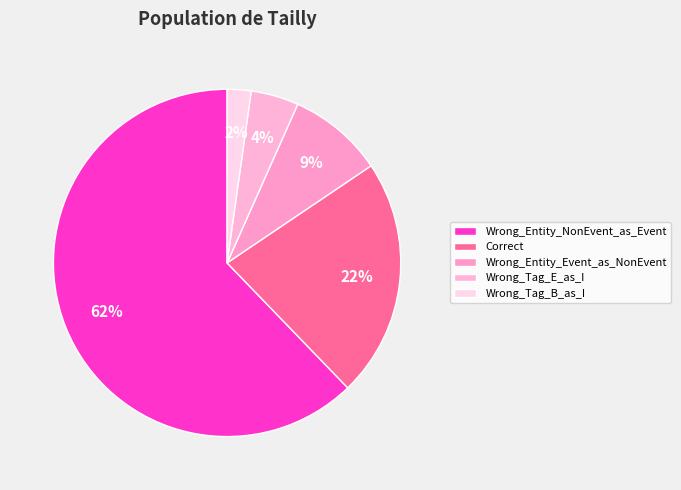

What percentage is the Wrong_Tag_B_as_I slice, to the nearest percent?

2%